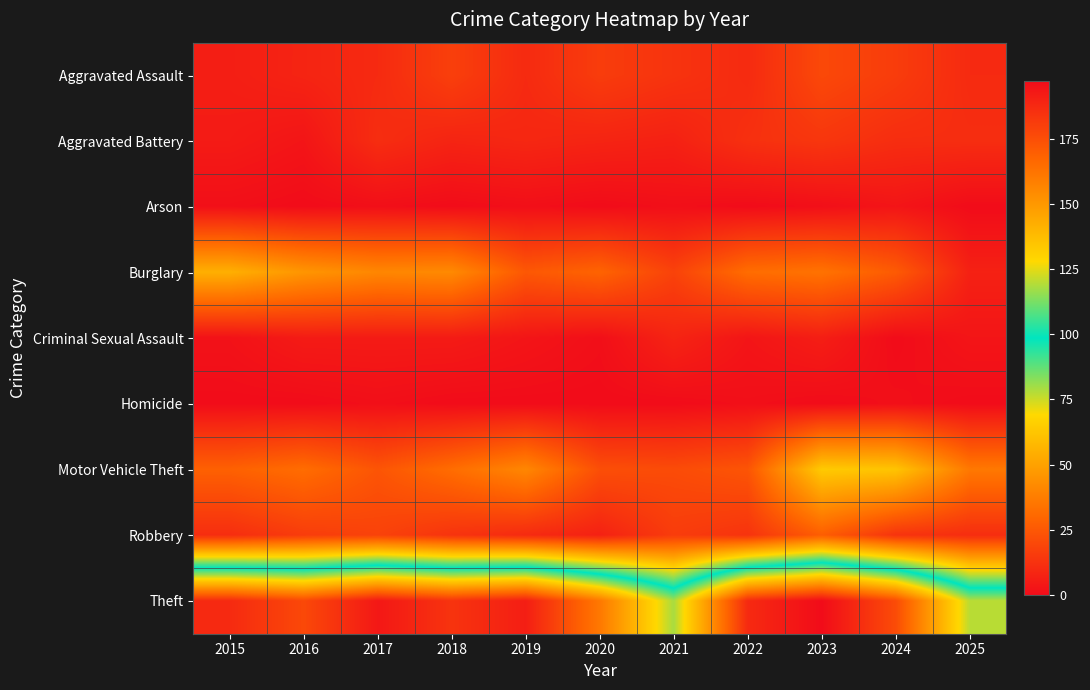

At how many categories does at least one series exceed 53?

11